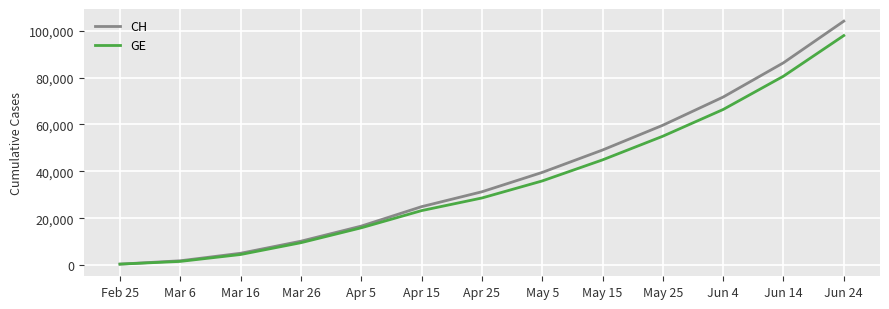

Where is GE nearest to the value 49163?

May 15